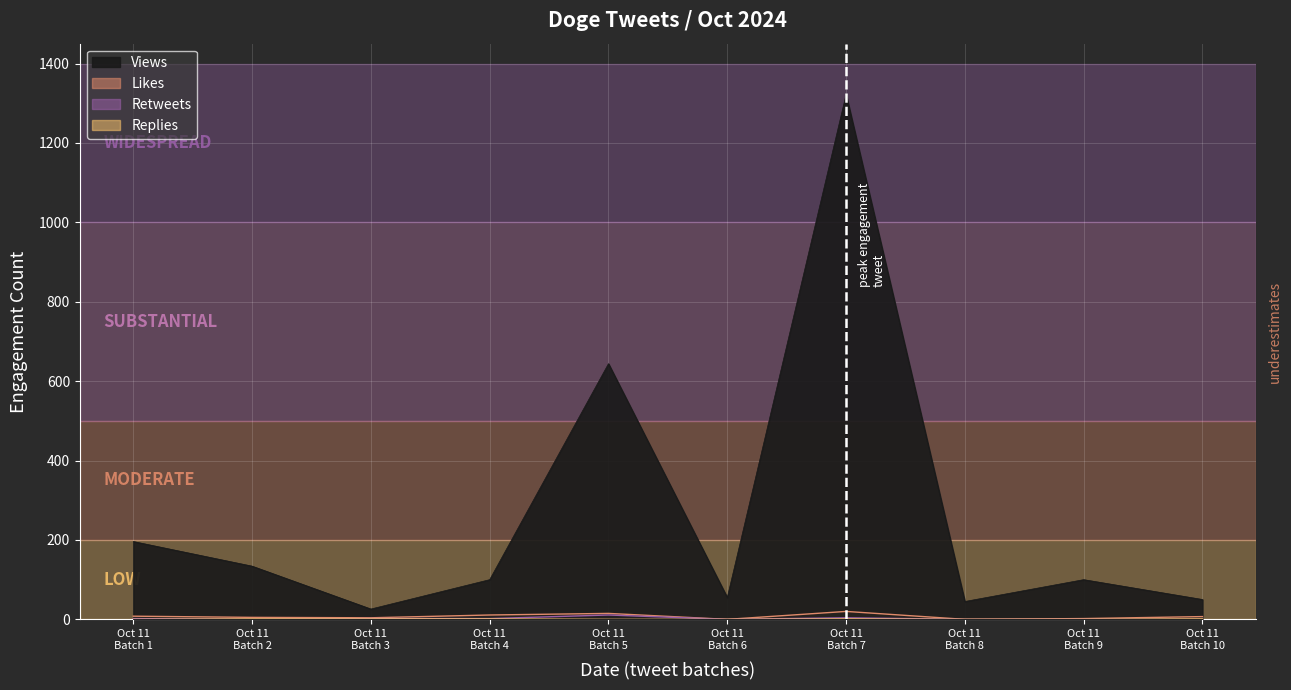

What are all the series names shown in the legend?

Views, Likes, Replies, Retweets